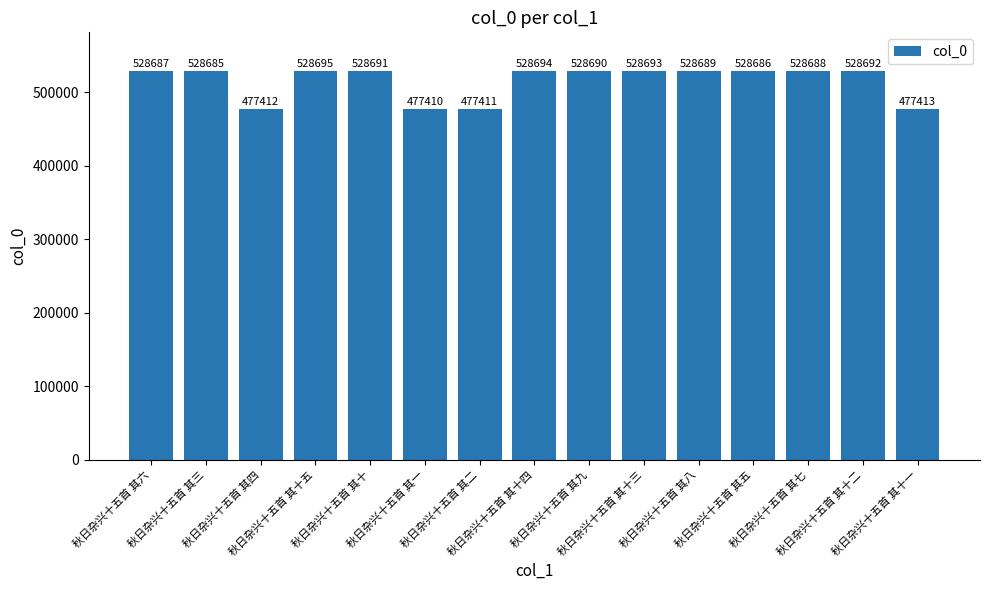

Reading right to left, transcribe all the data shown in this chart.

秋日杂兴十五首 其十一=477413	秋日杂兴十五首 其十二=528692	秋日杂兴十五首 其七=528688	秋日杂兴十五首 其五=528686	秋日杂兴十五首 其八=528689	秋日杂兴十五首 其十三=528693	秋日杂兴十五首 其九=528690	秋日杂兴十五首 其十四=528694	秋日杂兴十五首 其二=477411	秋日杂兴十五首 其一=477410	秋日杂兴十五首 其十=528691	秋日杂兴十五首 其十五=528695	秋日杂兴十五首 其四=477412	秋日杂兴十五首 其三=528685	秋日杂兴十五首 其六=528687